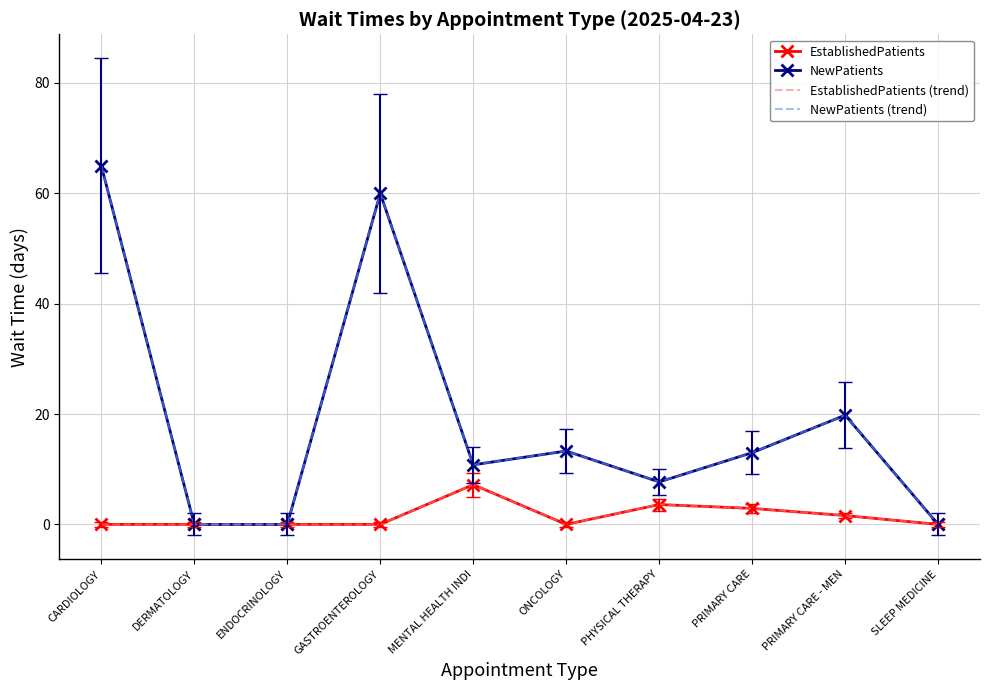

List the series in order of their peak value, highest first.

NewPatients, NewPatients (trend), EstablishedPatients, EstablishedPatients (trend)